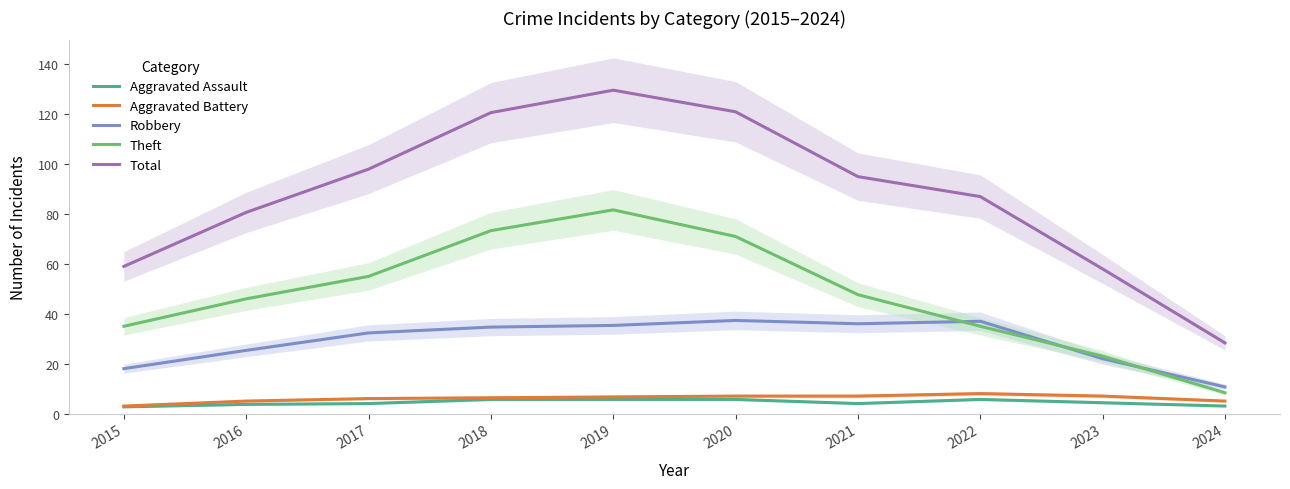

Reading left to right, transcribe all the data shown in this chart.

Aggravated Assault: 2.7	3.7	4.0	5.7	5.7	5.7	4.0	5.7	4.3	3.0
Aggravated Battery: 3.0	5.0	6.0	6.3	6.7	7.0	7.0	8.0	7.0	5.0
Robbery: 18.0	25.3	32.3	34.7	35.3	37.3	36.0	37.0	22.0	10.7
Theft: 35.0	46.0	55.0	73.3	81.7	71.0	47.7	35.0	23.0	8.3
Total: 59.0	80.7	98.0	120.7	129.7	121.0	95.0	87.0	58.0	28.3